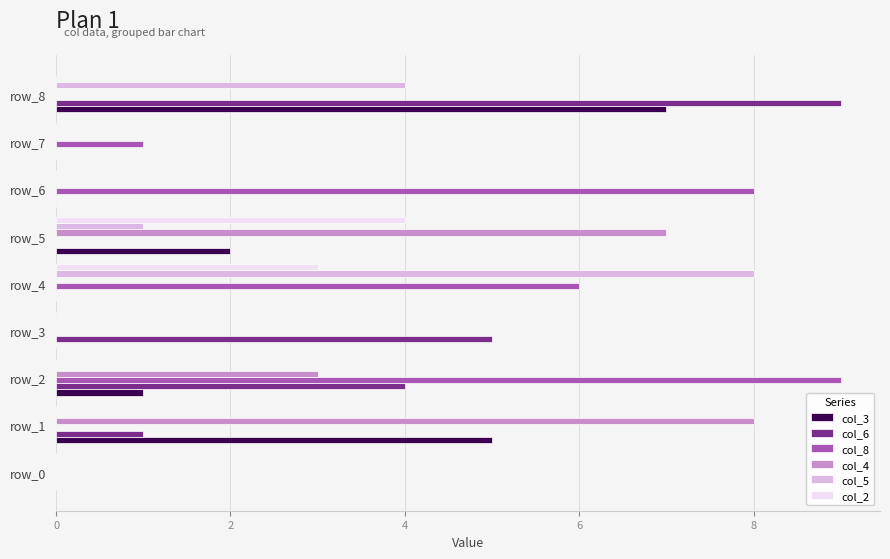

Between row_1 and row_7, which series saw the biggest shift?

col_4